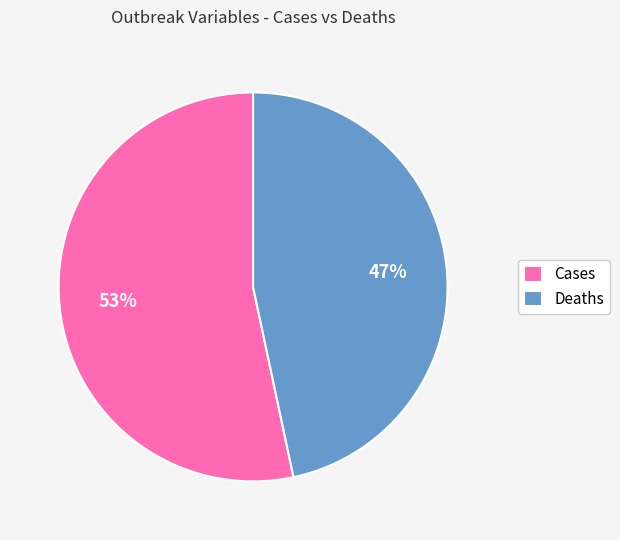

The Deaths slice represents 57% of the pie. True or false?

False